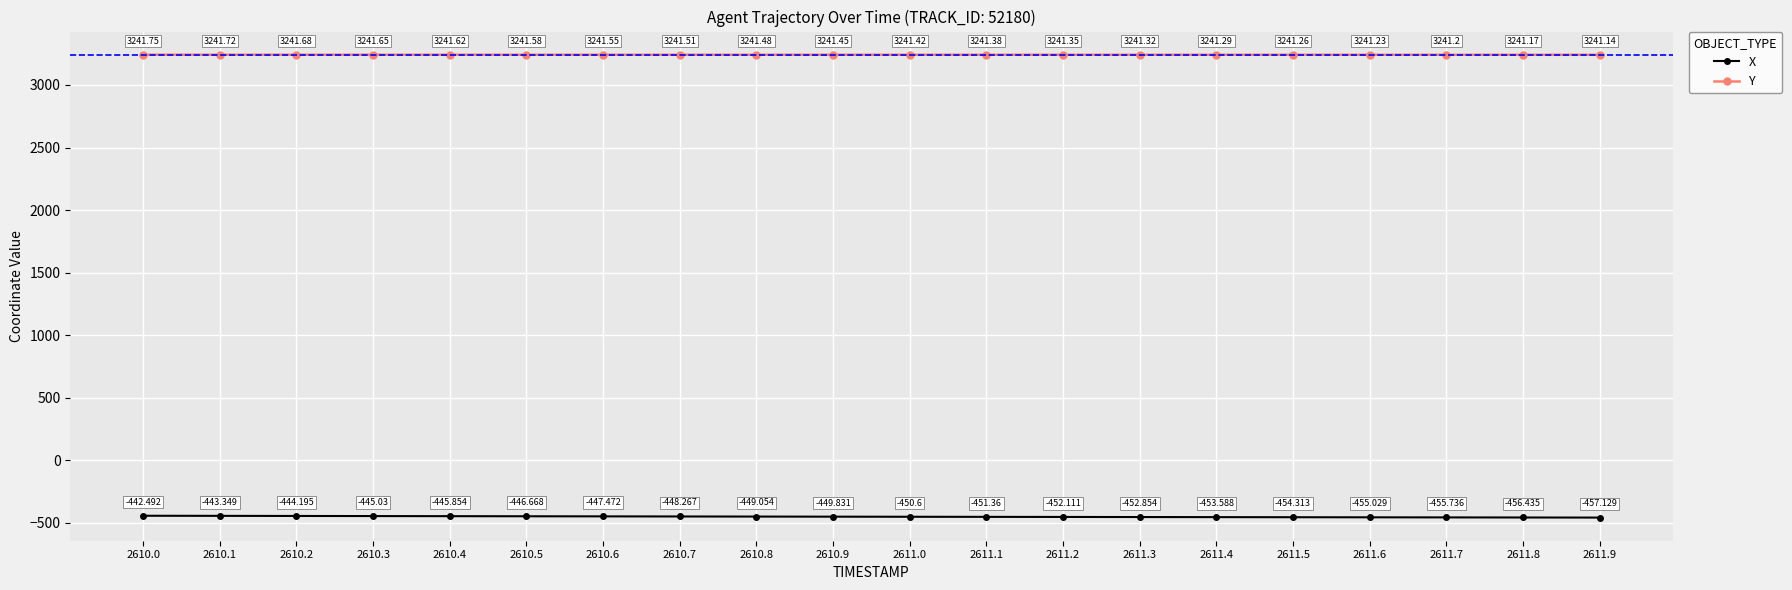

What is the difference between the maximum and minimum values in the Y series?

0.6